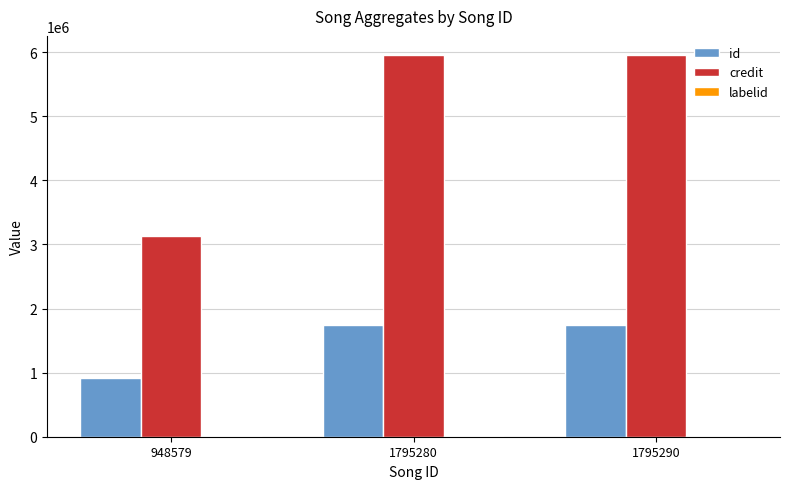

The value of id at 1795290 is 1750568. True or false?

True